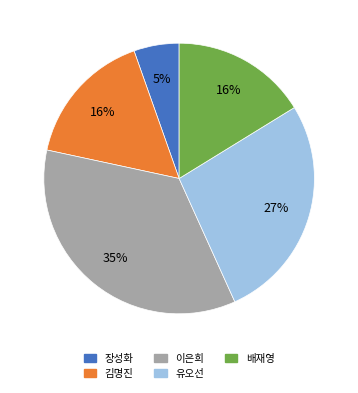

To the nearest percent, what is the difference between the largest and smallest slice percentages?

30%